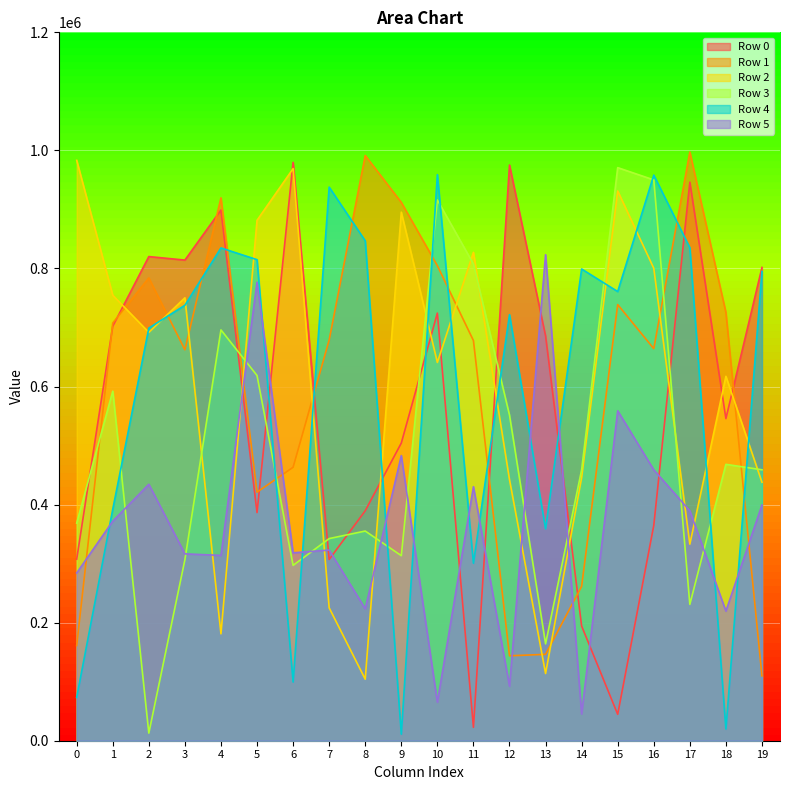

Which series has the largest total across all categories?

Row 2